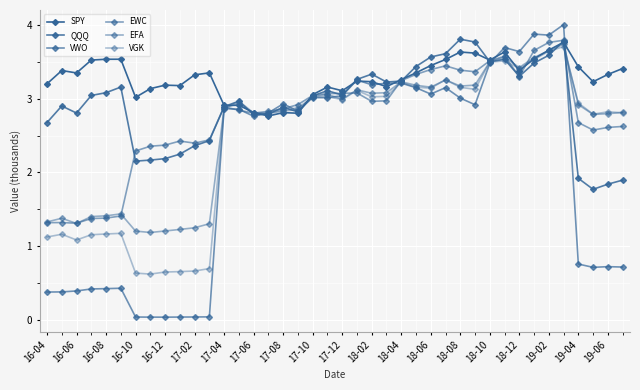

How many series are shown in this chart?

6